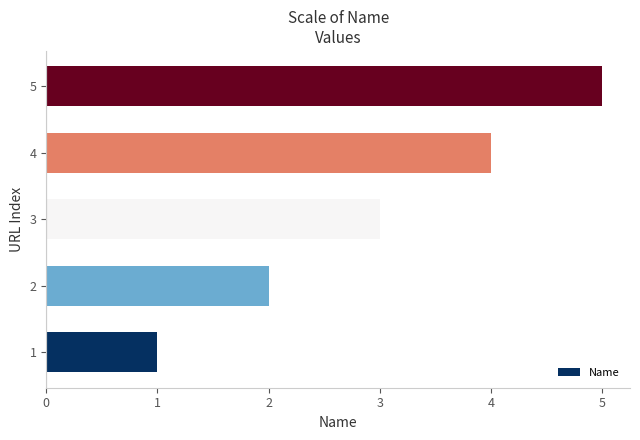

Which label corresponds to the largest value in the chart?

5